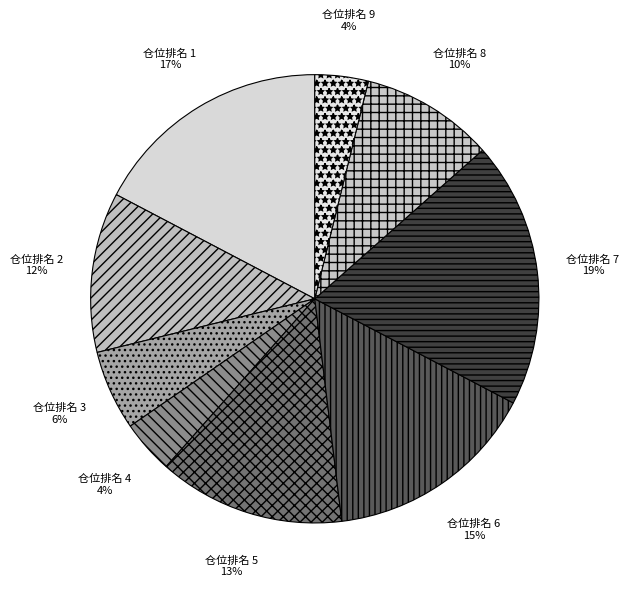

What percentage is the 仓位排名 6 slice, to the nearest percent?

15%